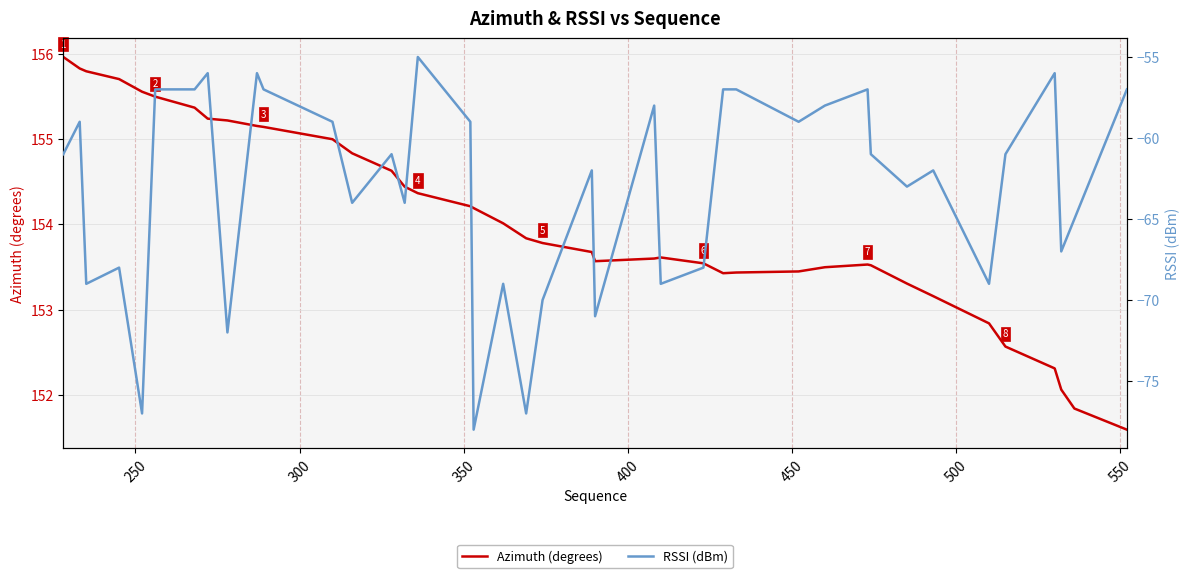

Does the chart display data point markers on the line(s)?

No